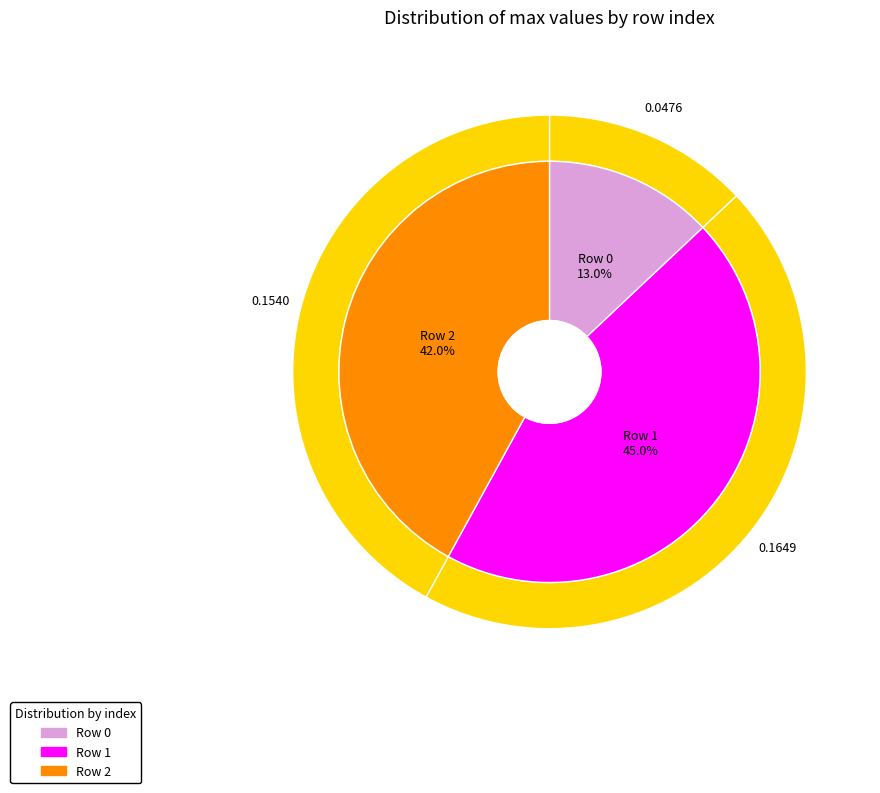

To the nearest percent, what is the difference between the largest and smallest slice percentages?

32%